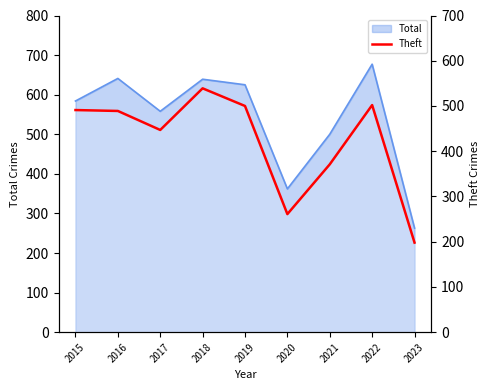

At which label does the data first exceed 489?

2015